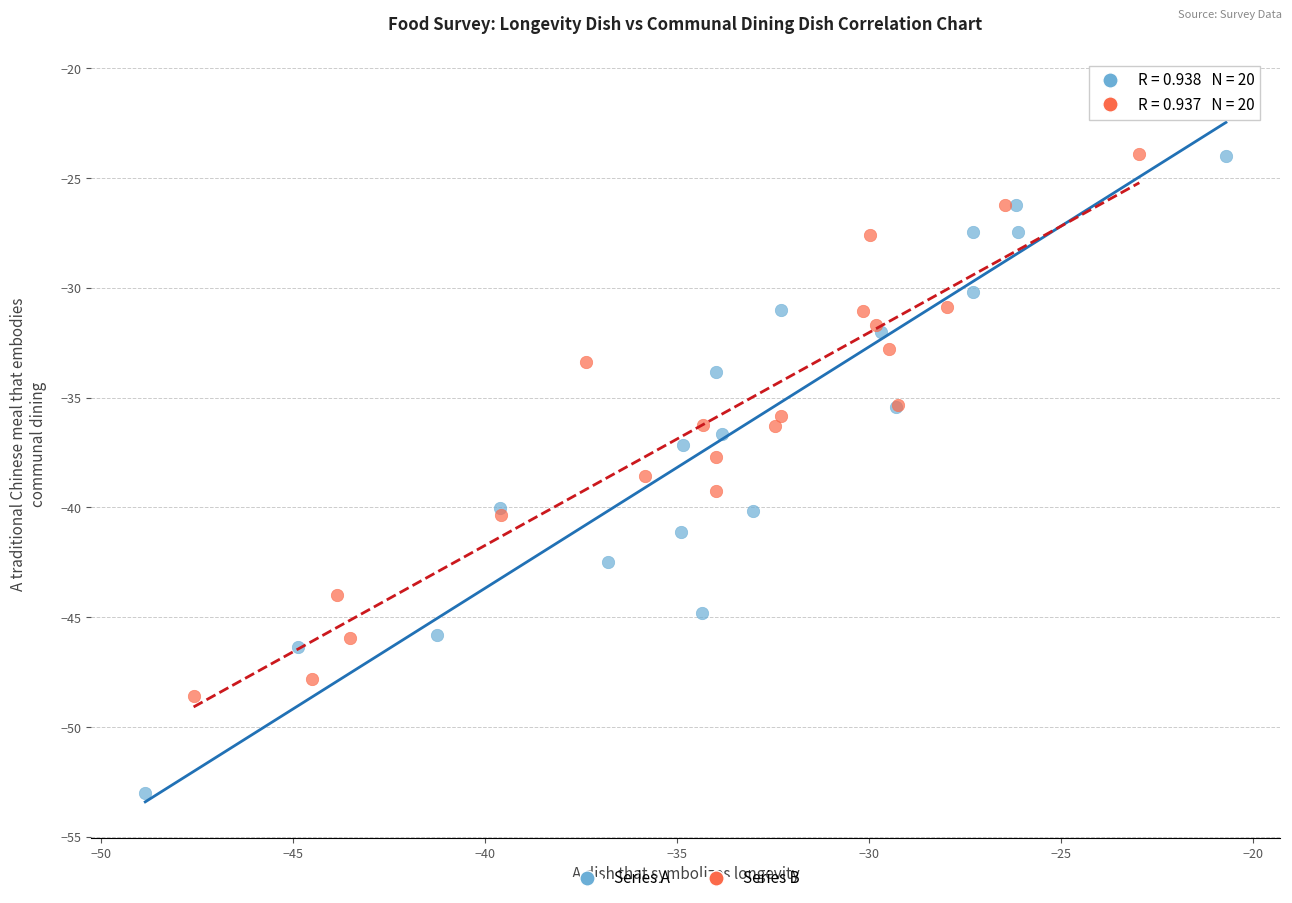

Which series reaches the maximum Y coordinate?

Series A